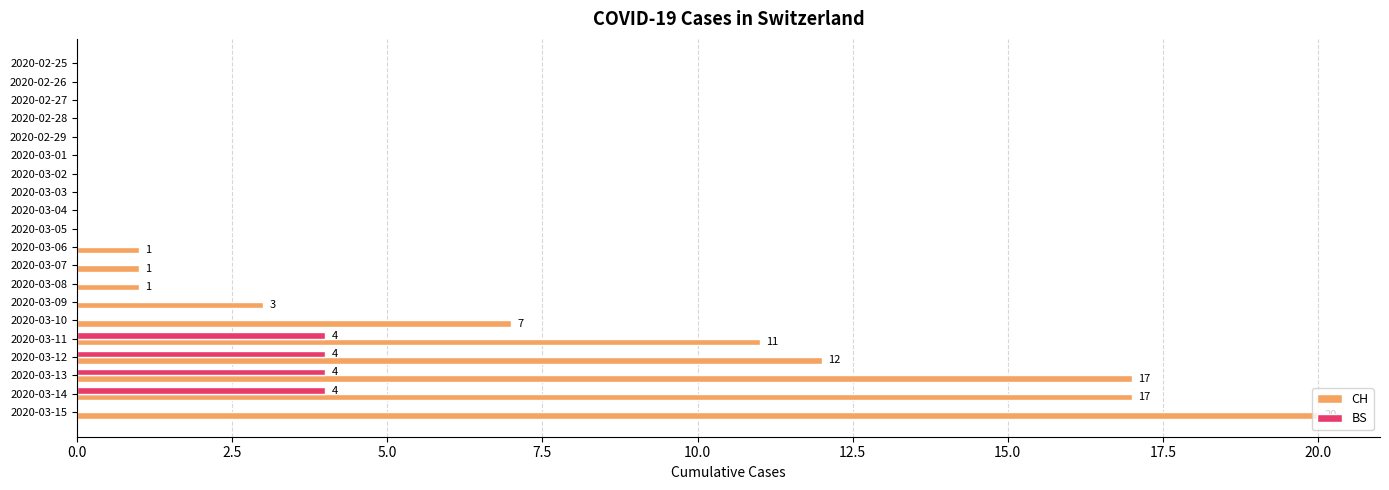

What are all the series names shown in the legend?

CH, BS